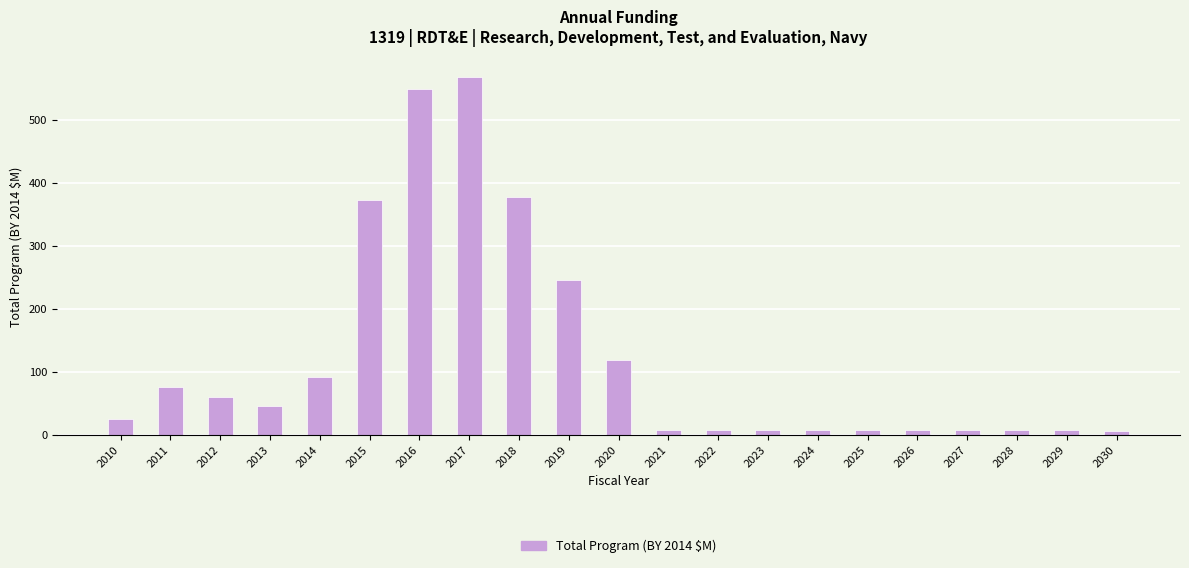

What is the greatest value displayed?

567.5